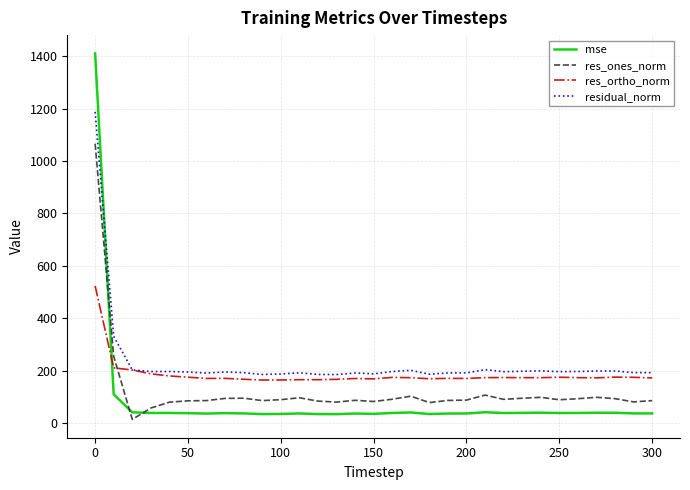

List the series in order of their overall mean, lowest first.

mse, res_ones_norm, res_ortho_norm, residual_norm